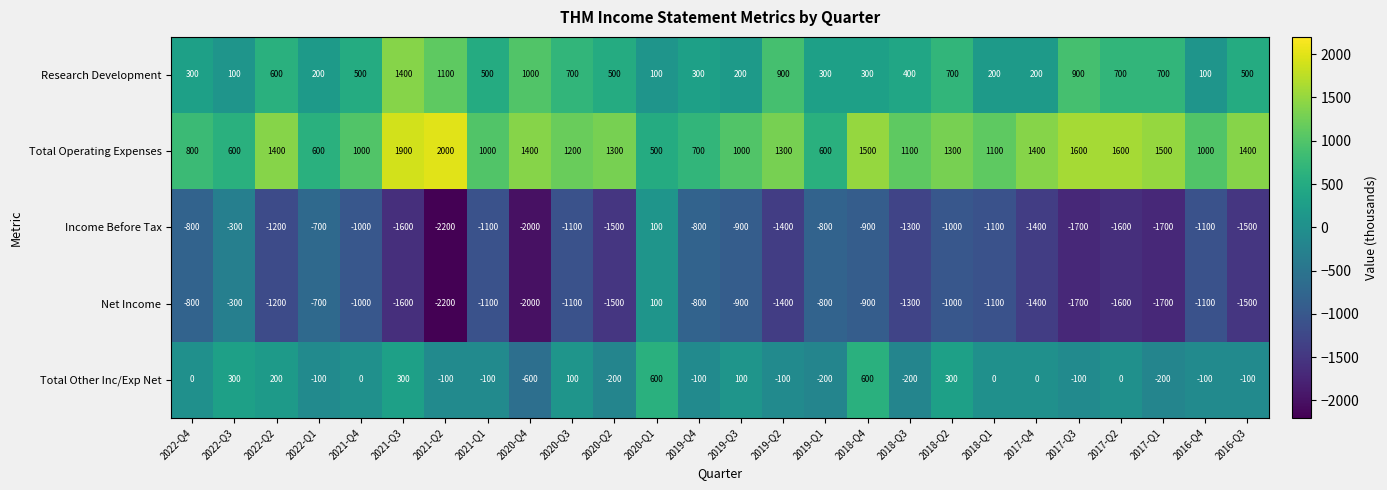

Where is Net Income nearest to the value -1050?

2021-Q4